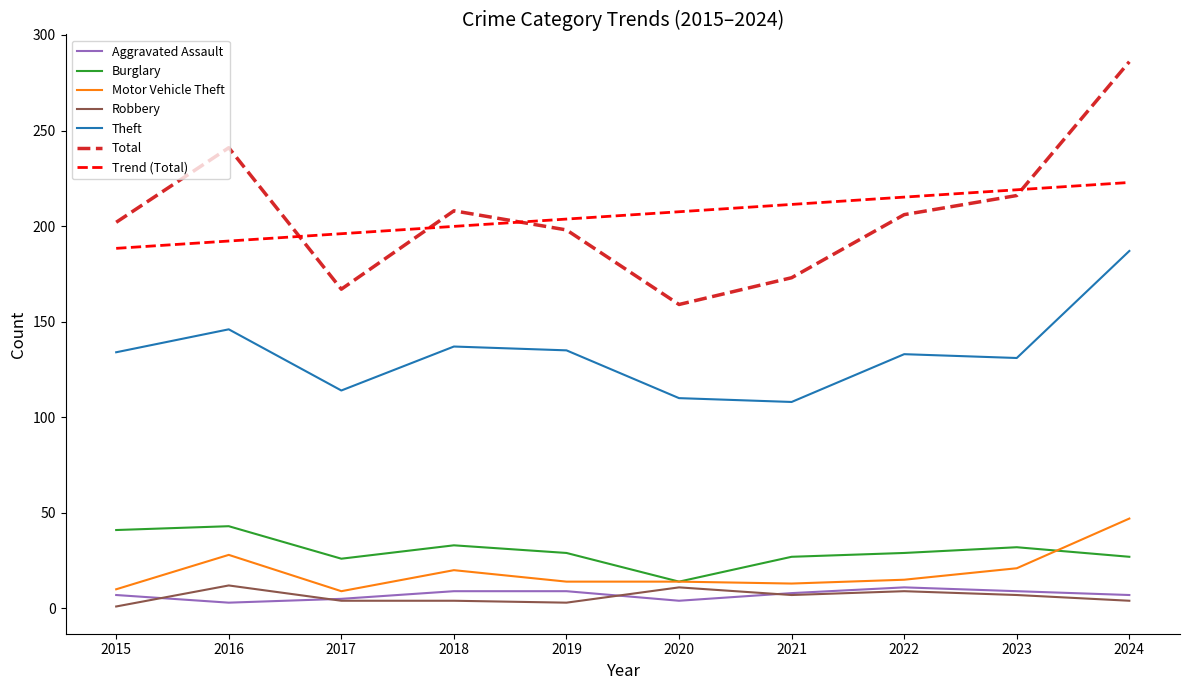

True or false: Theft and Aggravated Assault cross at least once.

False